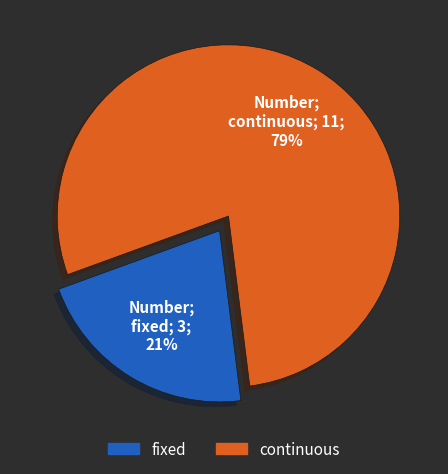

Which has a higher value, fixed or continuous?

continuous